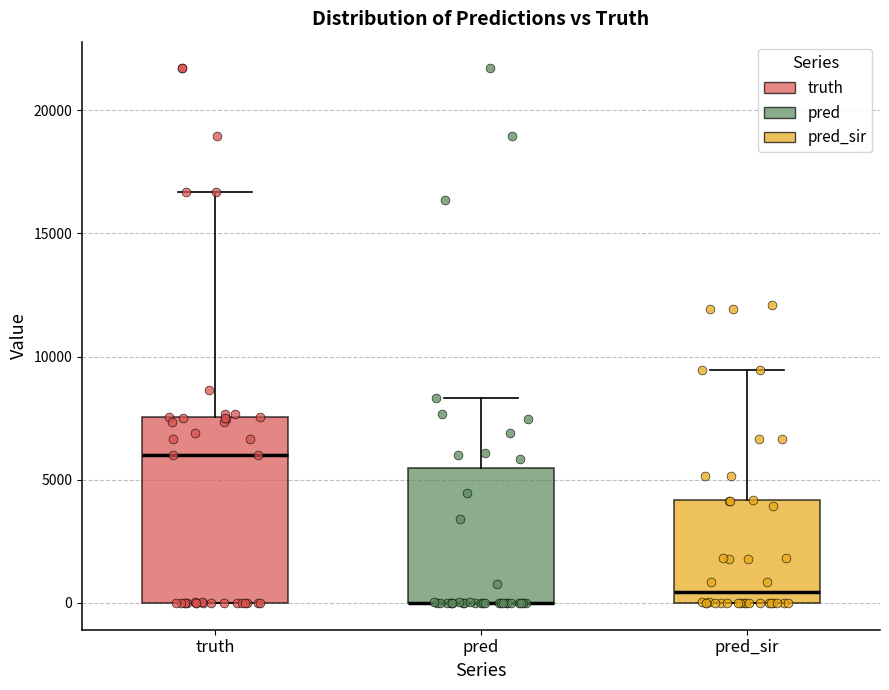

Reading left to right, read every box against the y-axis: the position of its median line, the range the box covers, and the ends of its whiskers. The values are not printed on the chart, so give them approximately, as read against the axis.

truth: median 6000, box 0 to 7500, whiskers 0 to 16500
pred: median 0 (drawn on the box's lower edge), box 0 to 5500, whiskers 0 to 8500
pred_sir: median 500, box 0 to 4000, whiskers 0 to 9500